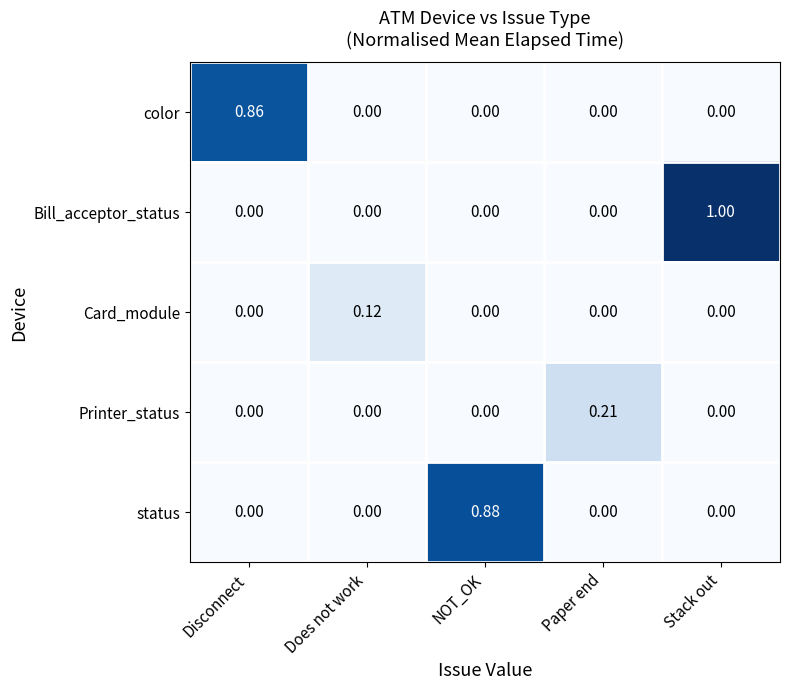

At which category is the sum across all series the highest?

Stack out